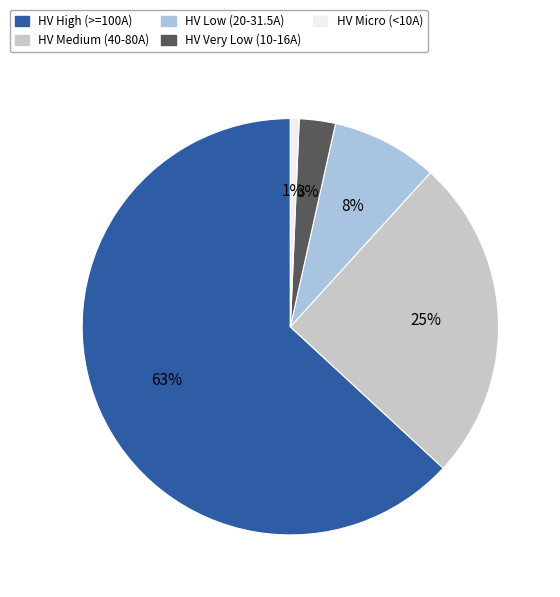

To the nearest percent, what is the difference between the largest and smallest slice percentages?

62%